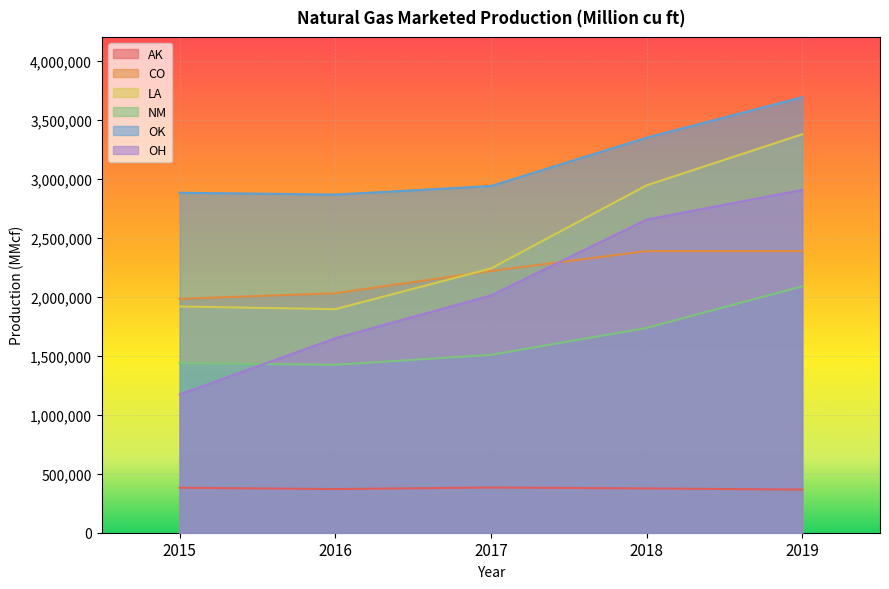

Is the value of LA at 2017 greater than the value of OK at 2015?

No